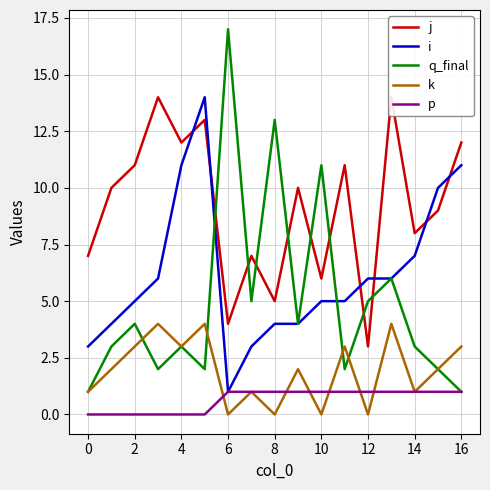

Does the chart have visible grid lines?

Yes